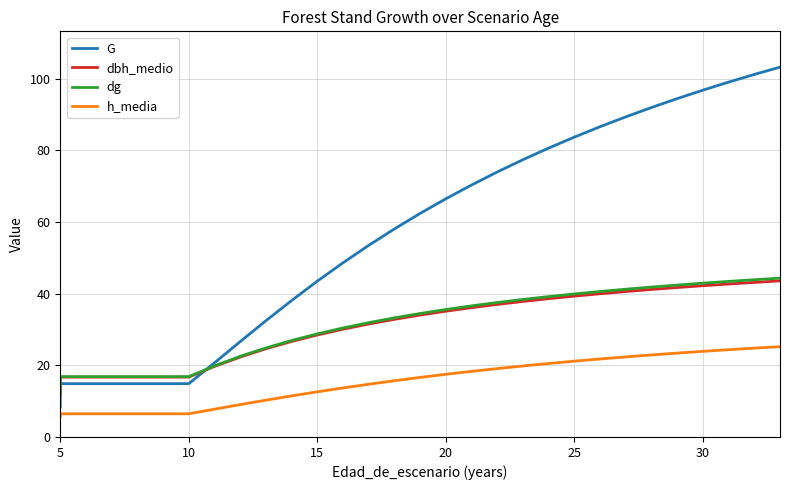

Reading right to left, what are all the values shown in this chart?

G: 103.3	101.2	99.1	96.8	94.5	92.0	89.4	86.6	83.7	80.7	77.4	74.0	70.4	66.5	62.4	58.1	53.5	48.6	43.5	38.1	32.5	26.6	20.7	14.9	14.9	14.9	14.9	14.9	14.9	8.3
dbh_medio: 43.6	43.2	42.7	42.2	41.7	41.2	40.6	40.0	39.3	38.6	37.9	37.0	36.1	35.1	34.0	32.9	31.5	30.1	28.5	26.7	24.6	22.3	19.7	16.7	16.7	16.7	16.7	16.7	16.7	12.3
dg: 44.4	43.9	43.4	43.0	42.4	41.9	41.3	40.6	39.9	39.2	38.4	37.5	36.6	35.6	34.5	33.3	31.9	30.4	28.8	26.9	24.9	22.5	19.9	16.8	16.8	16.8	16.8	16.8	16.8	12.6
h_media: 25.2	24.8	24.4	23.9	23.4	22.9	22.4	21.8	21.2	20.5	19.8	19.1	18.3	17.5	16.6	15.7	14.7	13.7	12.6	11.5	10.3	9.0	7.8	6.5	6.5	6.5	6.5	6.5	6.5	5.9